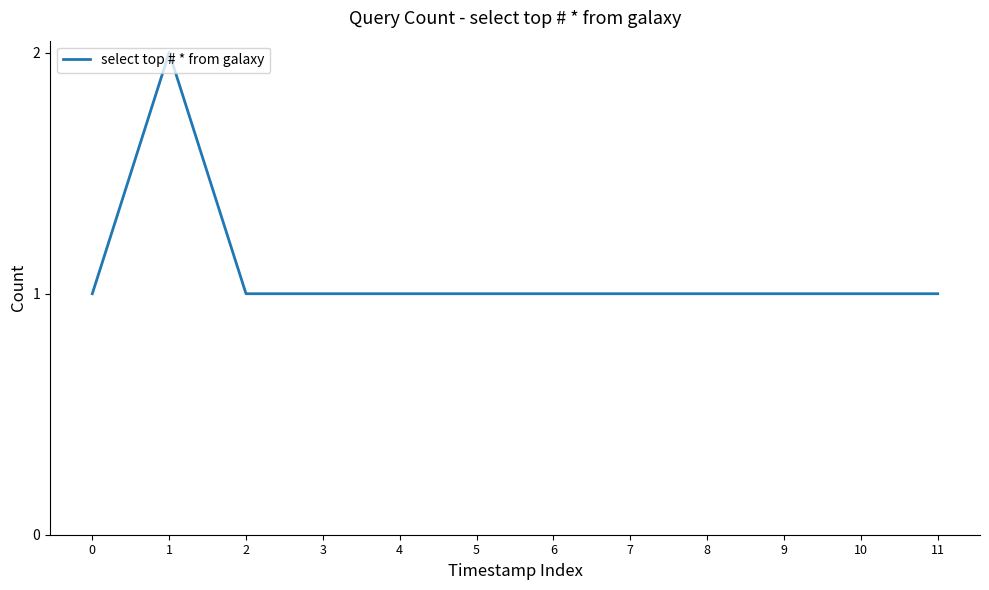

Is it true that the value at 0 is 1?

True